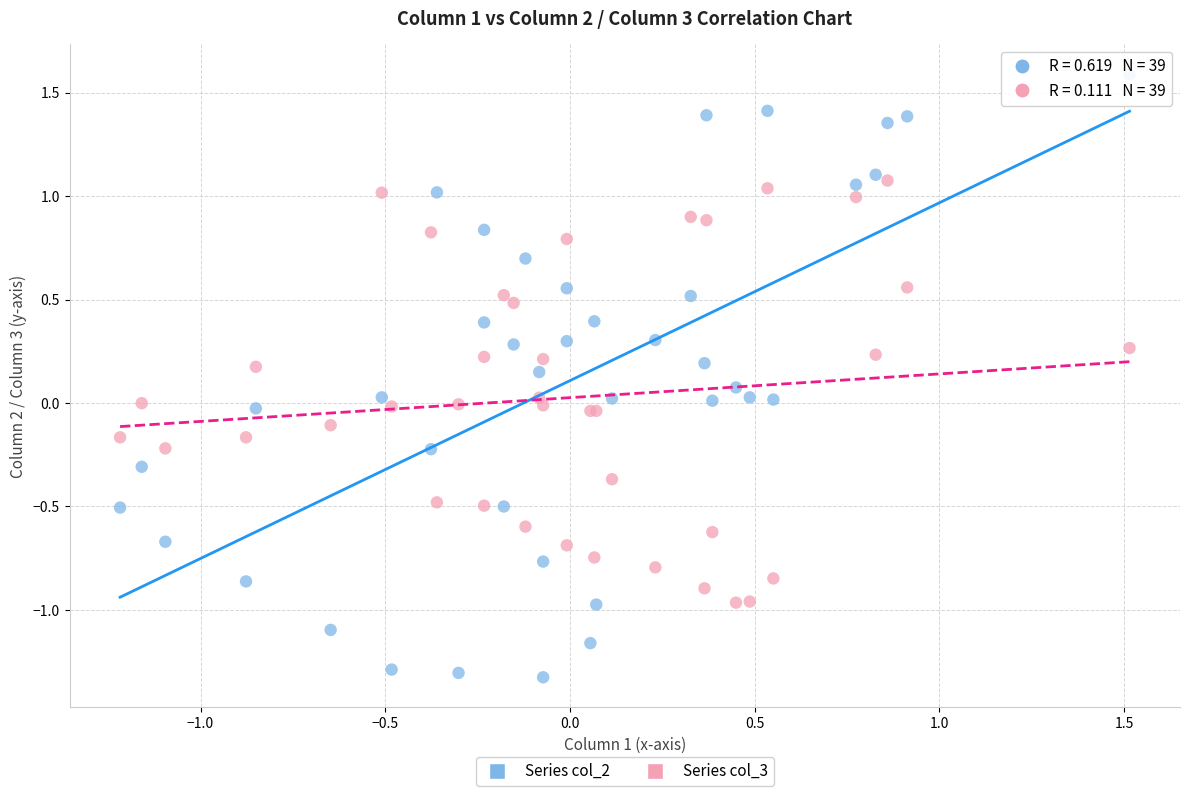

Which series reaches the minimum Y coordinate?

Series col_2